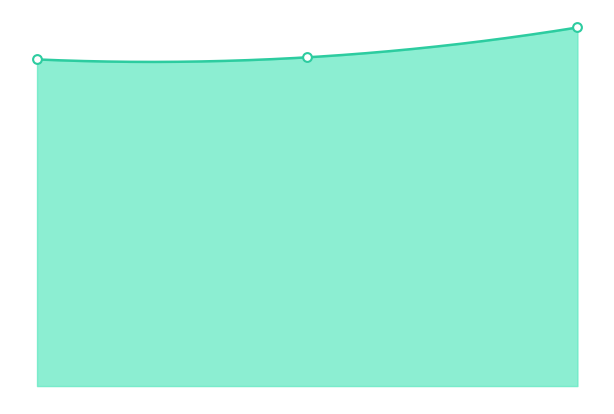

Which has a higher value, 0 or 1?

1